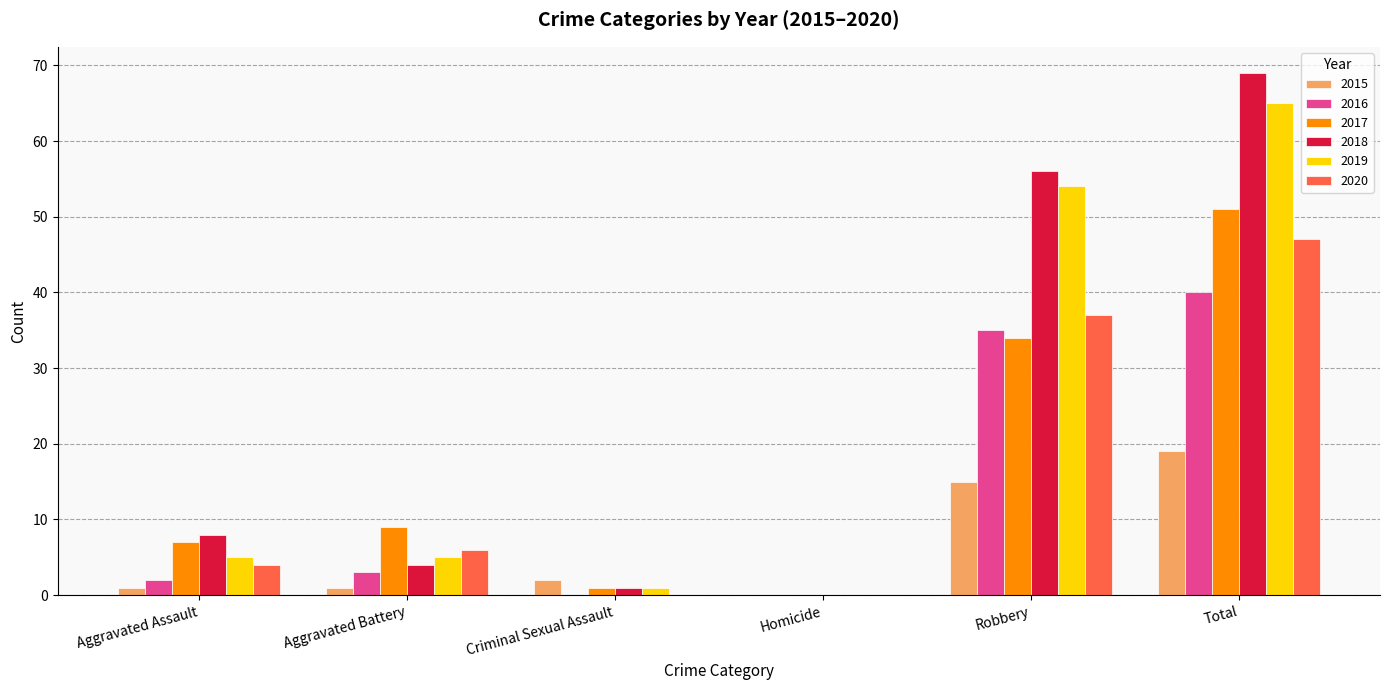

How many data points does each series have?

6